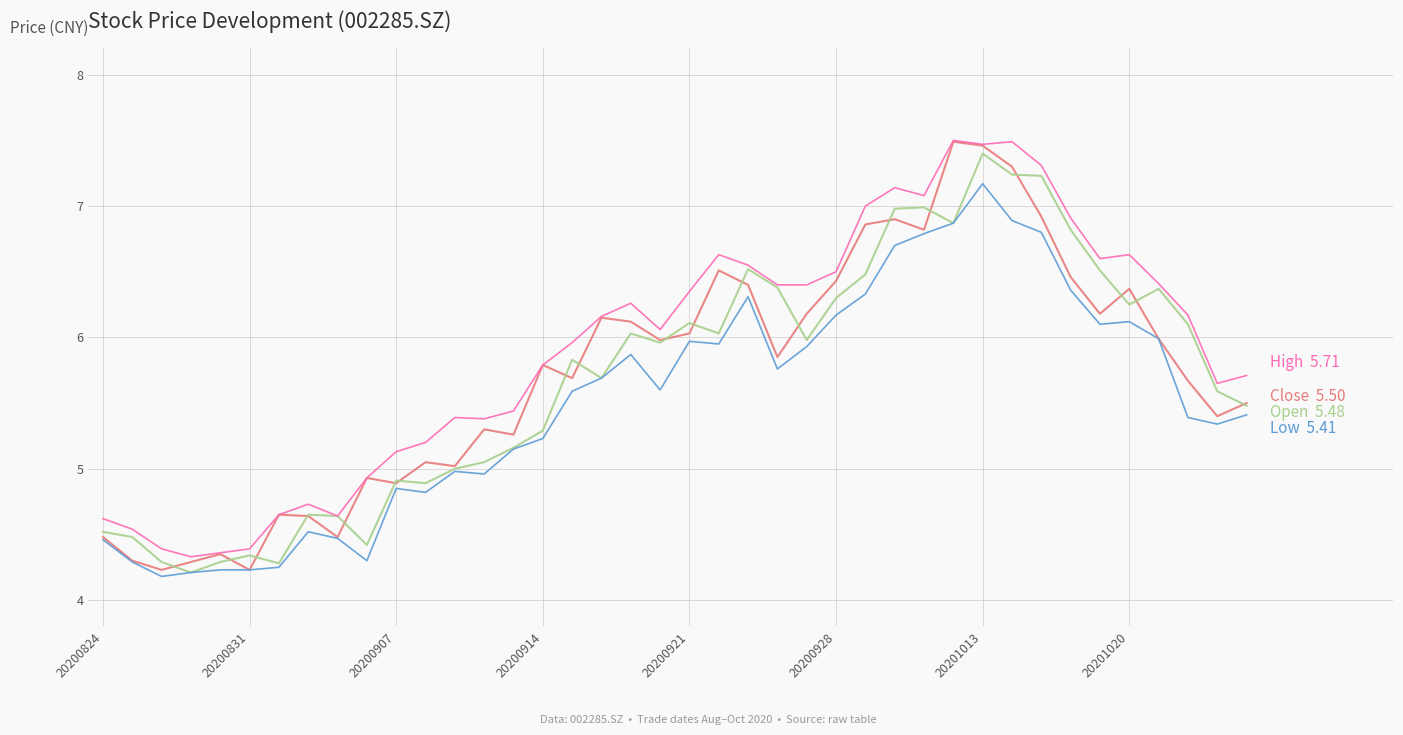

What is the maximum value shown in the chart?

7.5